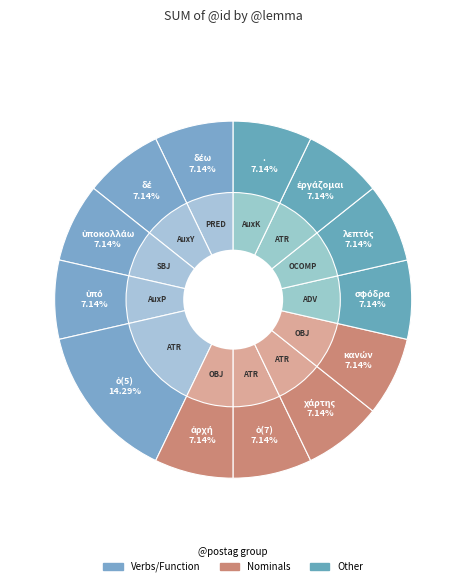

How many slices are in this pie chart?

13